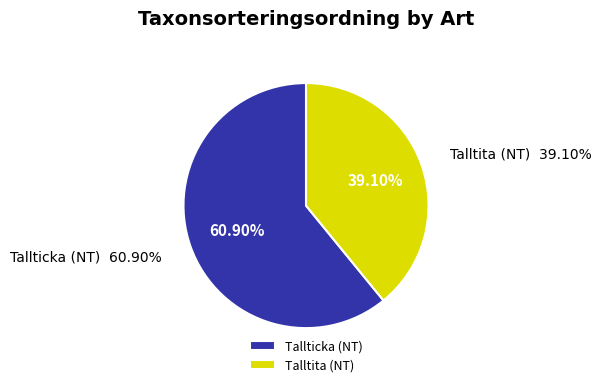

What percentage do Talltita (NT) and Tallticka (NT) together represent?

100.0%